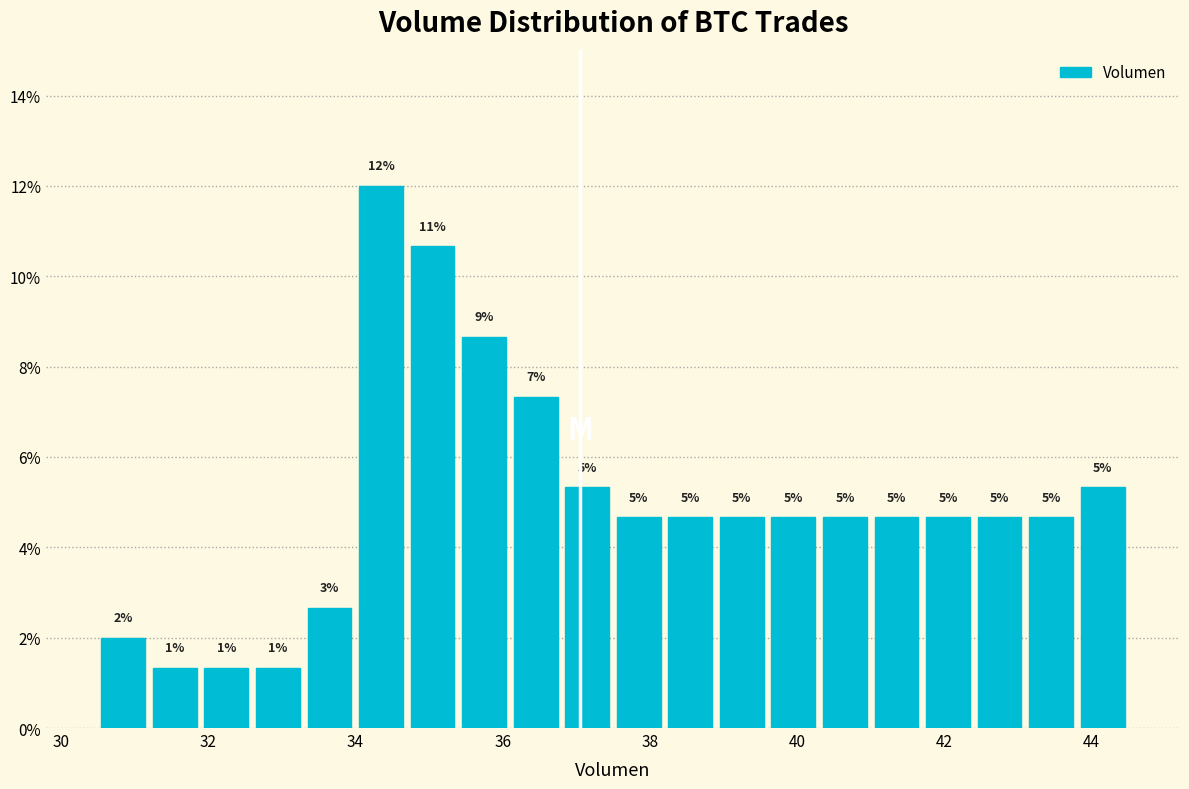

Around what value on the x-axis is the tallest bar? Give the approximate position of its centre, as read against the axis.

34.4